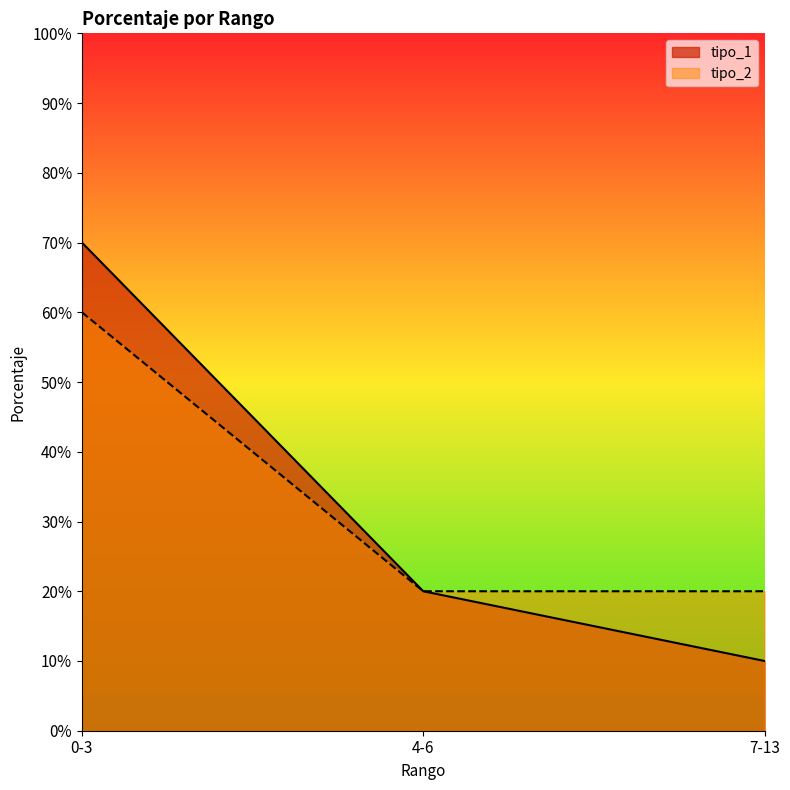

Reading left to right, extract all data points from this chart.

tipo_1: 0.7	0.2	0.1
tipo_2: 0.6	0.2	0.2